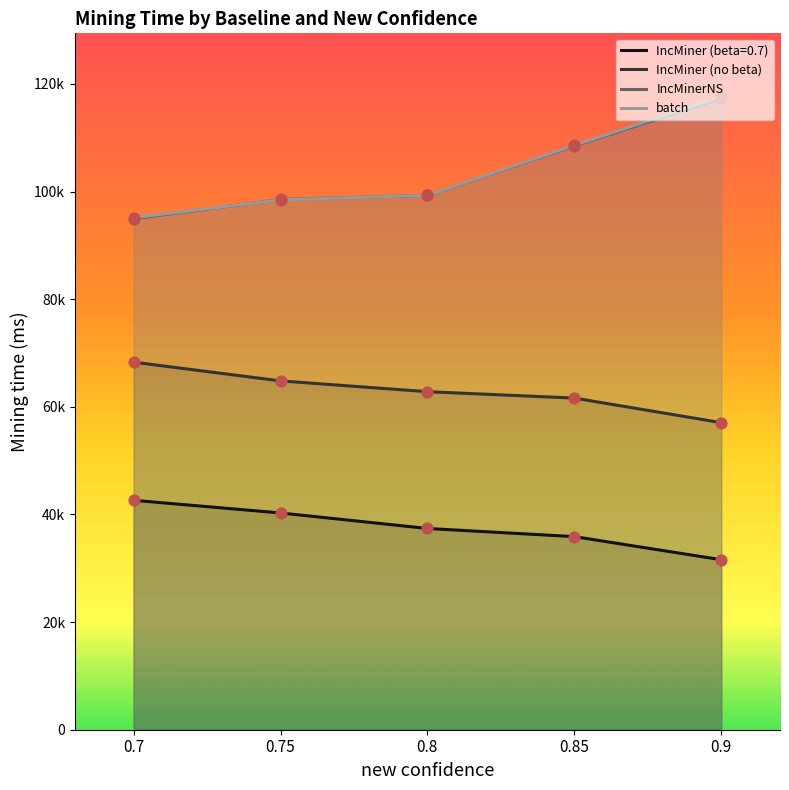

Is the value of IncMinerNS at 0.9 greater than the value of IncMiner (no beta) at 0.7?

Yes